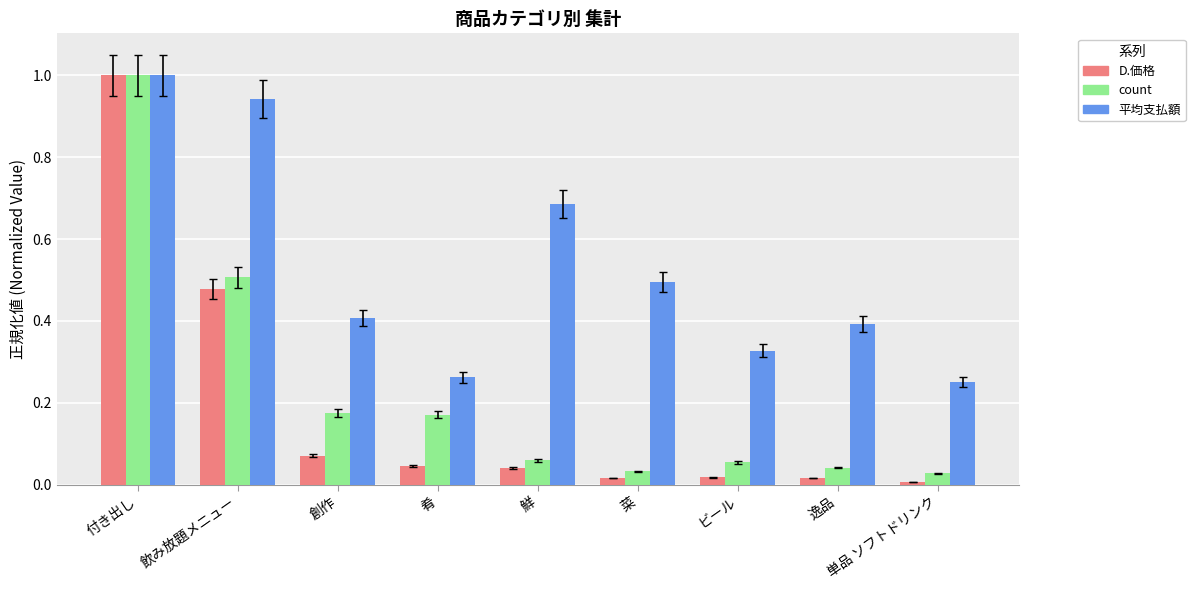

At which category is the sum across all series the highest?

付き出し